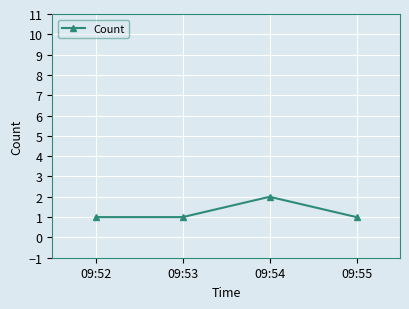

What is the approximate value at 09:55?

1